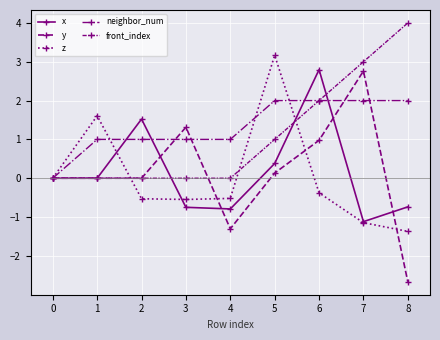

Count the number of categories in the chart.

9